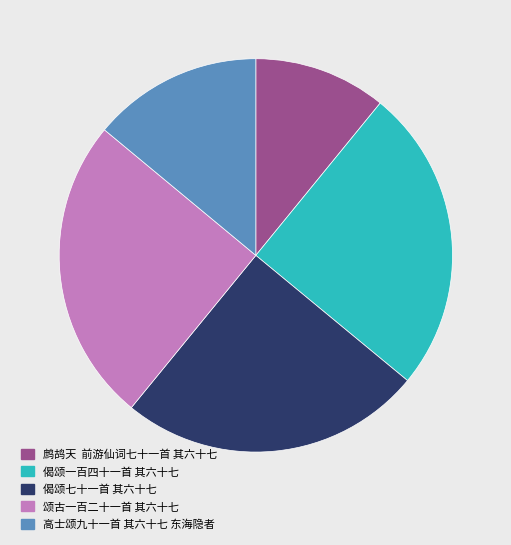

True or false: 偈颂七十一首 其六十七 accounts for 19% of the total.

False